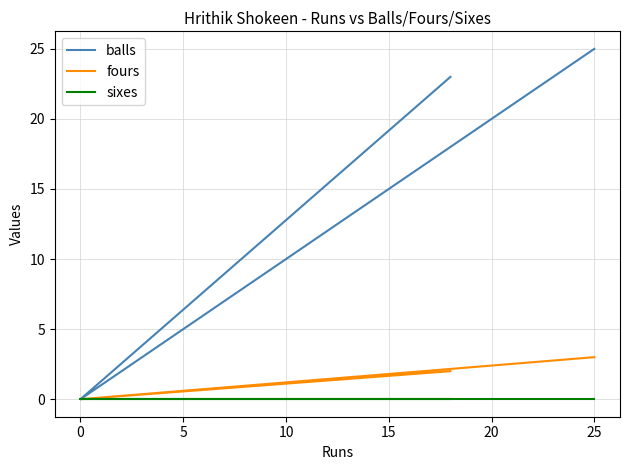

Reading left to right, list all the values displayed in this chart.

balls: 25	0	23
fours: 3	0	2
sixes: 0	0	0